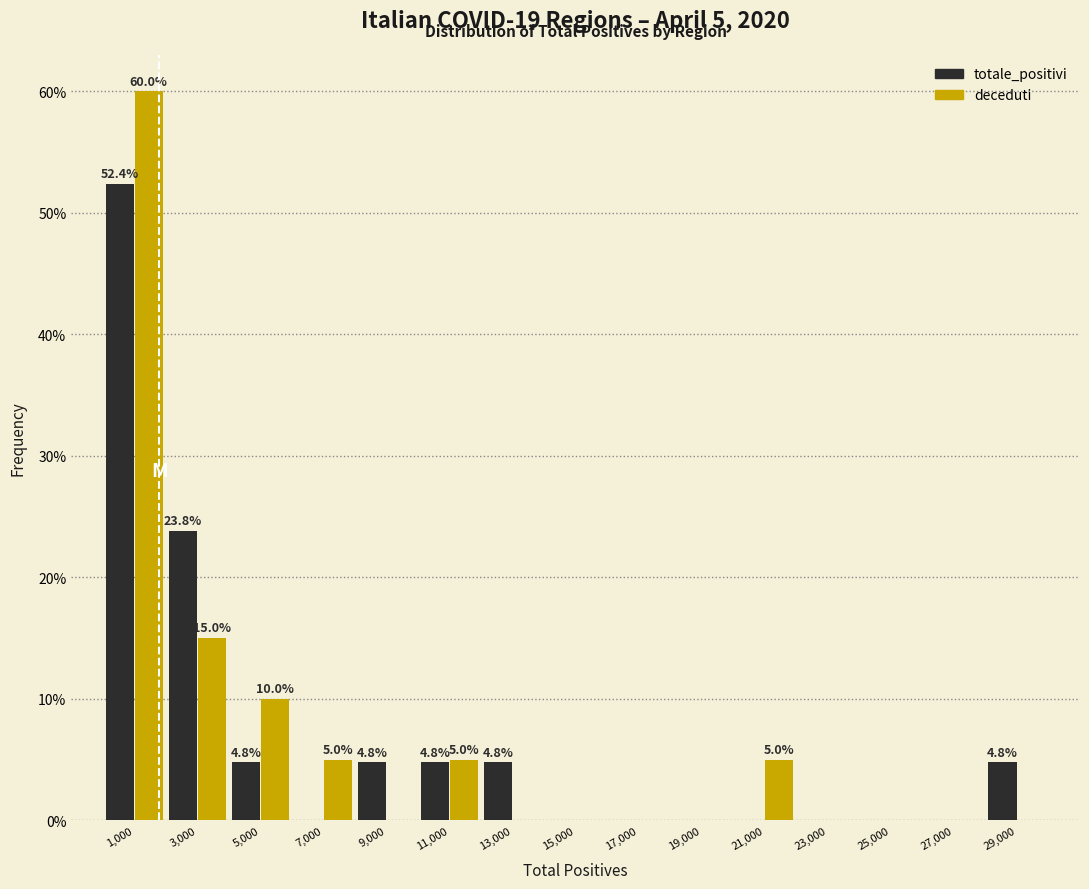

Reading left to right, extract all data points from this chart.

totale_positivi: 1,000=52.4	3,000=23.8	5,000=4.8	7,000=0.0	9,000=4.8	11,000=4.8	13,000=4.8	15,000=0.0	17,000=0.0	19,000=0.0	21,000=0.0	23,000=0.0	25,000=0.0	27,000=0.0	29,000=4.8
deceduti: 1,000=60.0	3,000=15.0	5,000=10.0	7,000=5.0	9,000=0.0	11,000=5.0	13,000=0.0	15,000=0.0	17,000=0.0	19,000=0.0	21,000=5.0	23,000=0.0	25,000=0.0	27,000=0.0	29,000=0.0